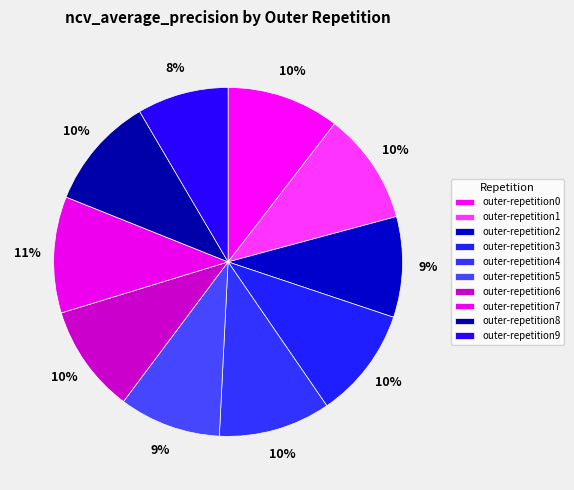

To the nearest percent, what is the combined percentage of outer-repetition1 and outer-repetition6?

20%